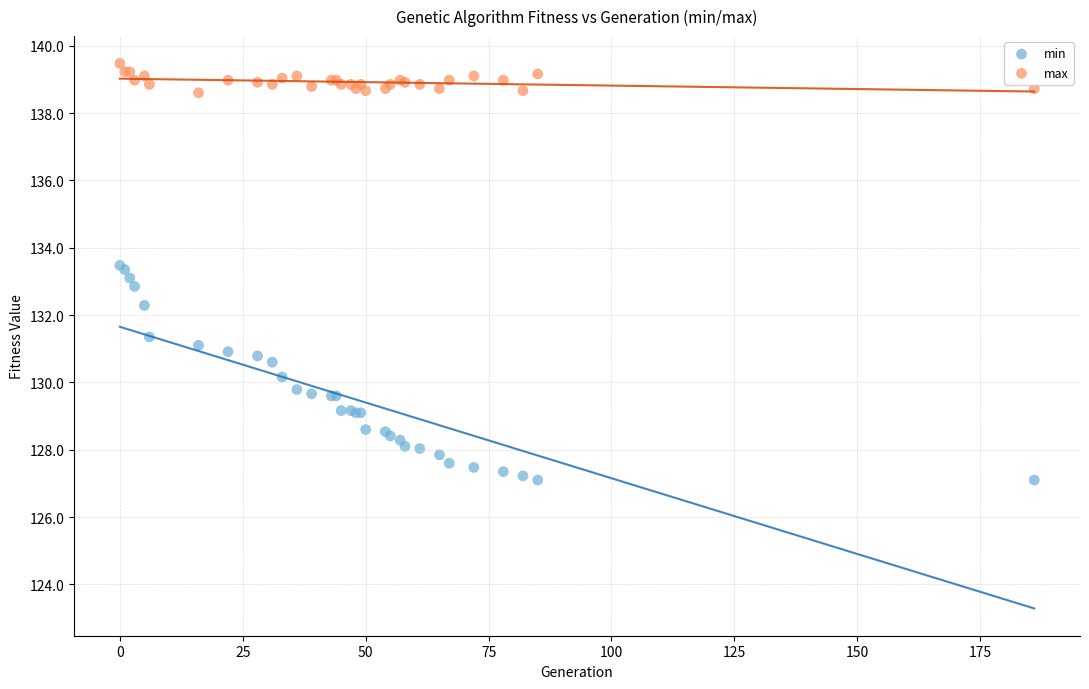

Which series has the largest Y range (max minus min)?

min